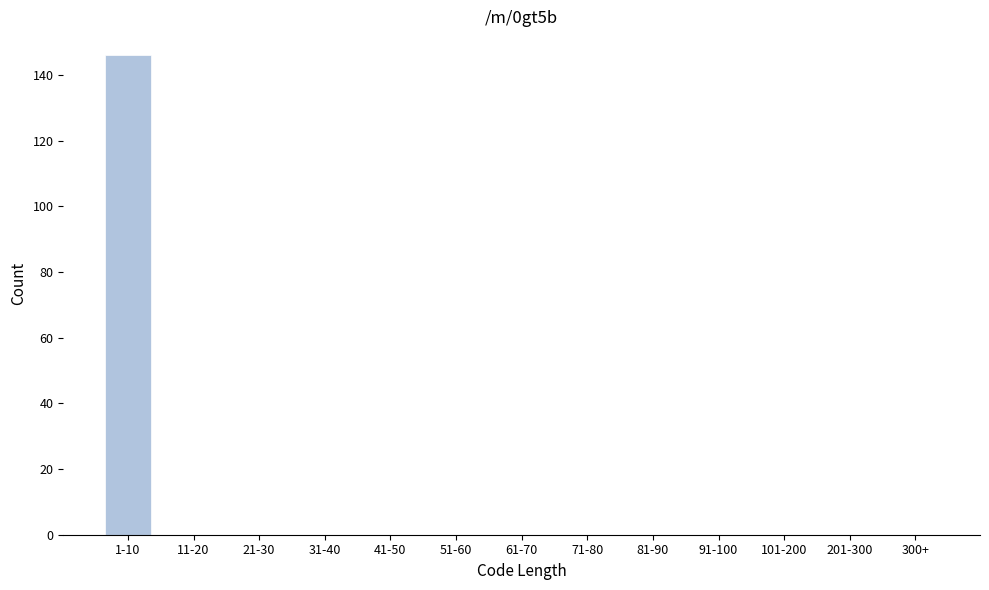

Reading right to left, transcribe all the data shown in this chart.

300+=0	201-300=0	101-200=0	91-100=0	81-90=0	71-80=0	61-70=0	51-60=0	41-50=0	31-40=0	21-30=0	11-20=0	1-10=146